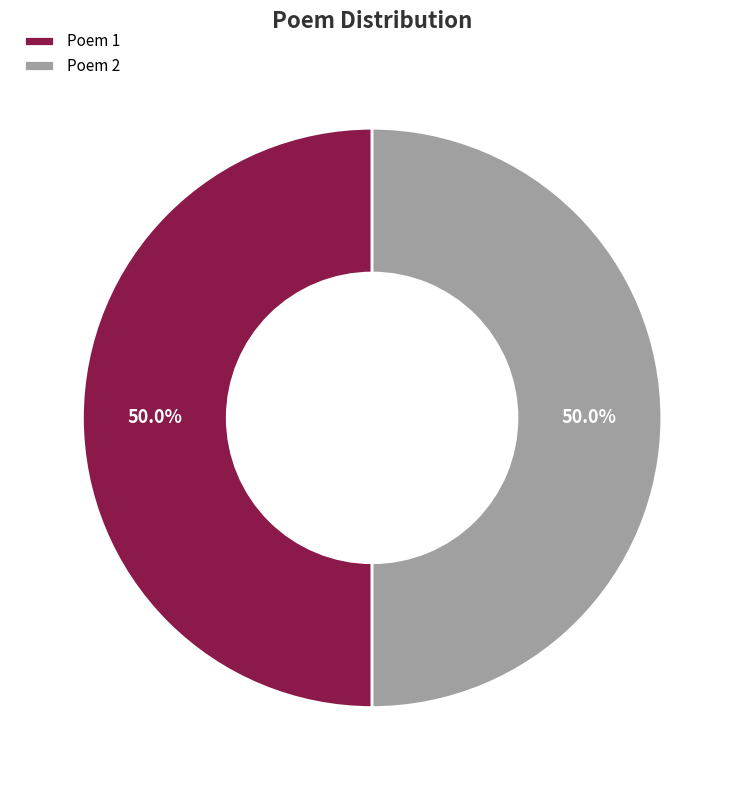

What is the ratio of the value at Poem 2 to the value at Poem 1?

1.0